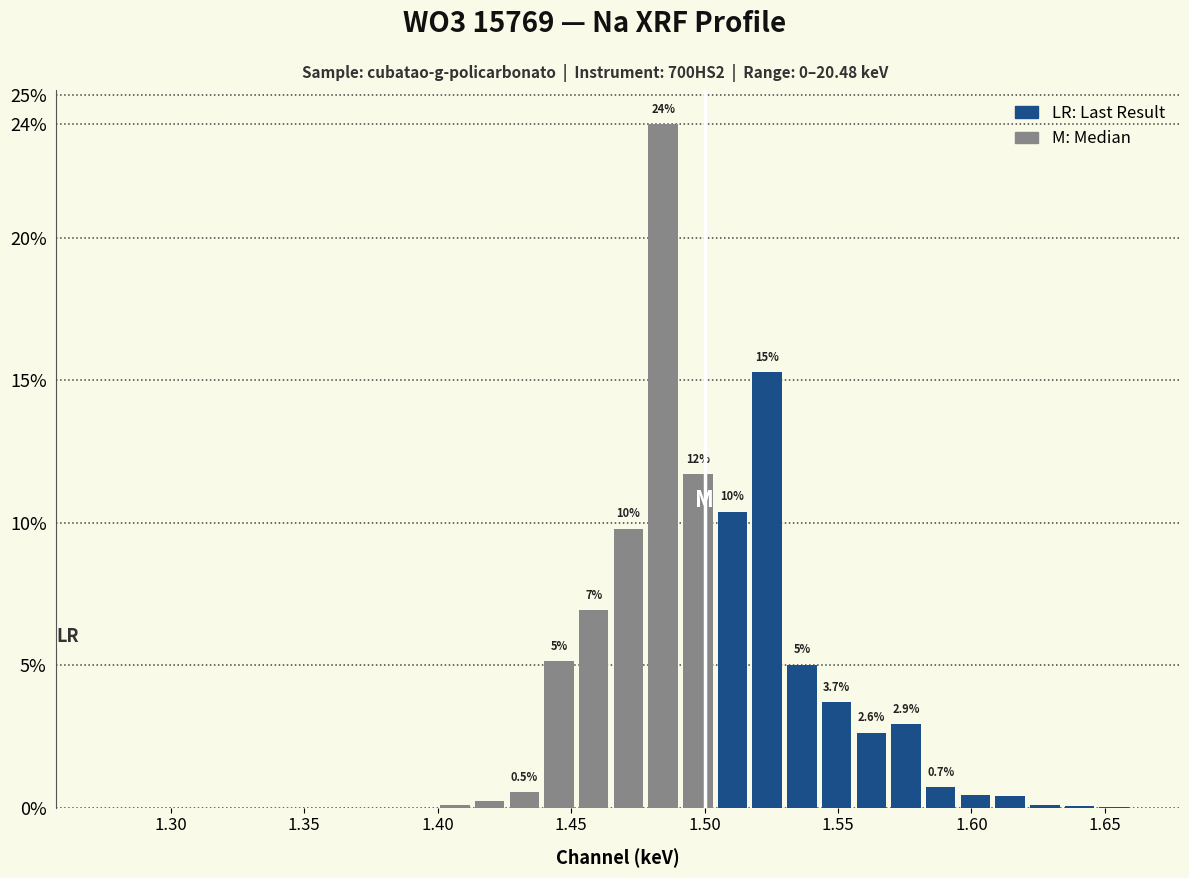

Read against the x-axis, roughly where is the centre of the tallest bar?

1.485